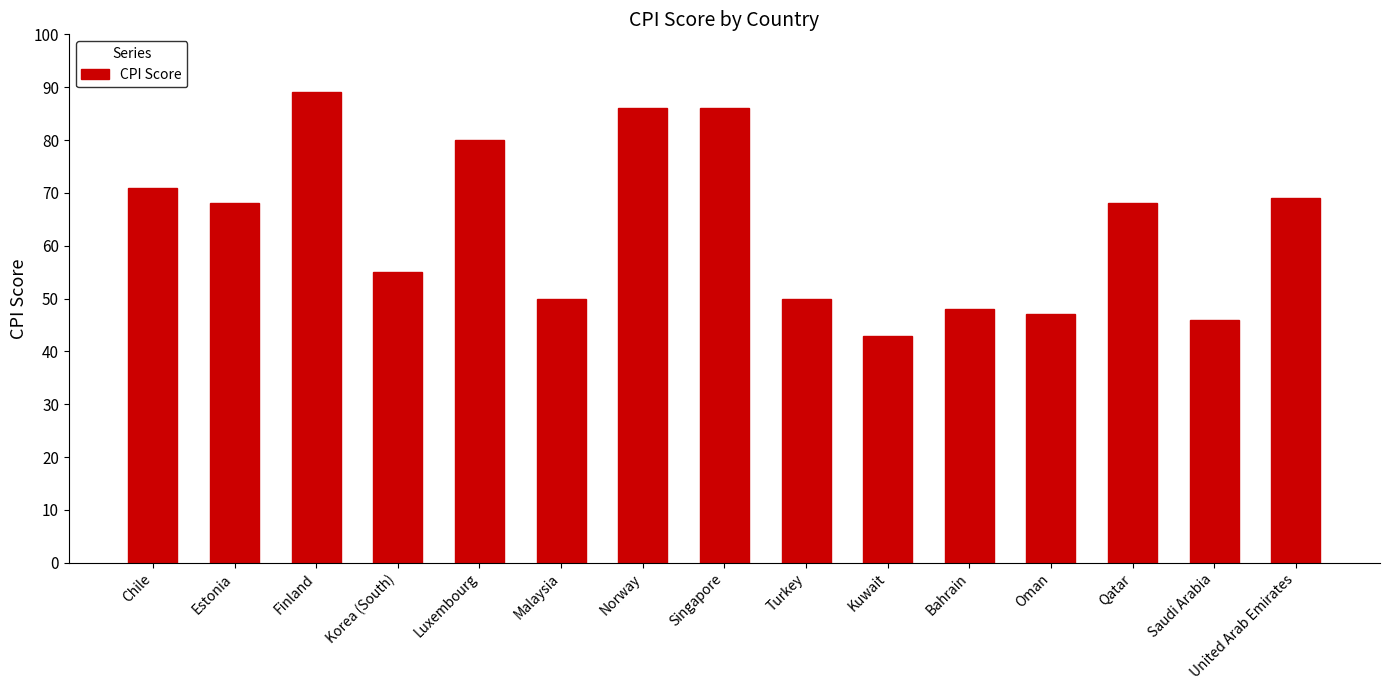

What is the difference between the maximum and minimum values?

46